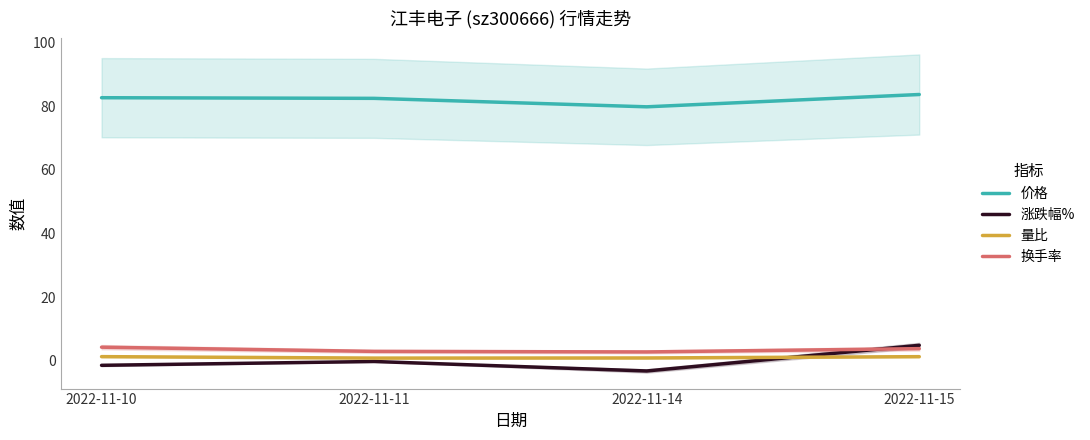

What is the value of the 价格 point at the 1st from the left?

82.7